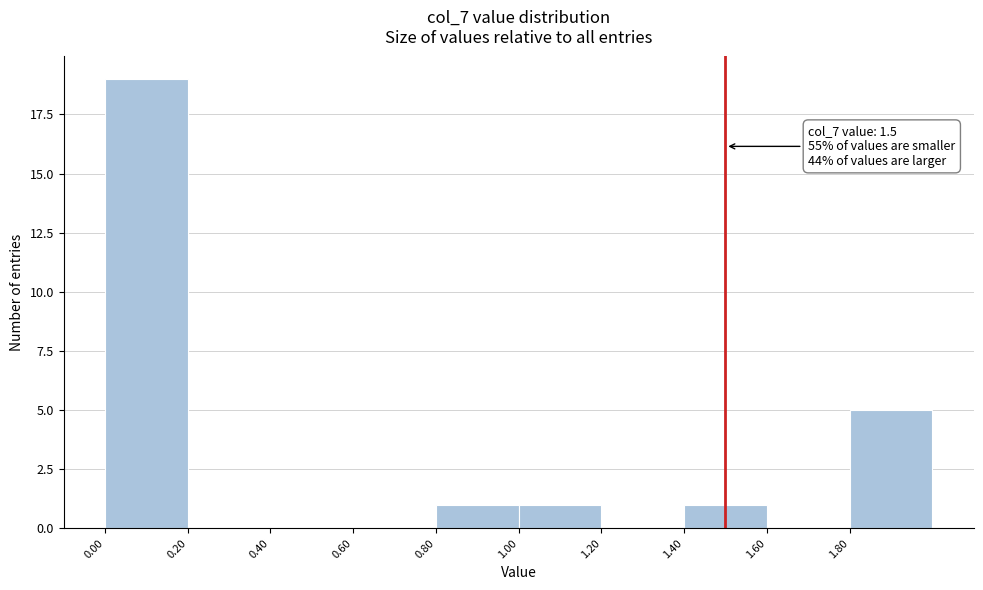

Which range on the x-axis has the tallest bar?

0.0 to 0.2